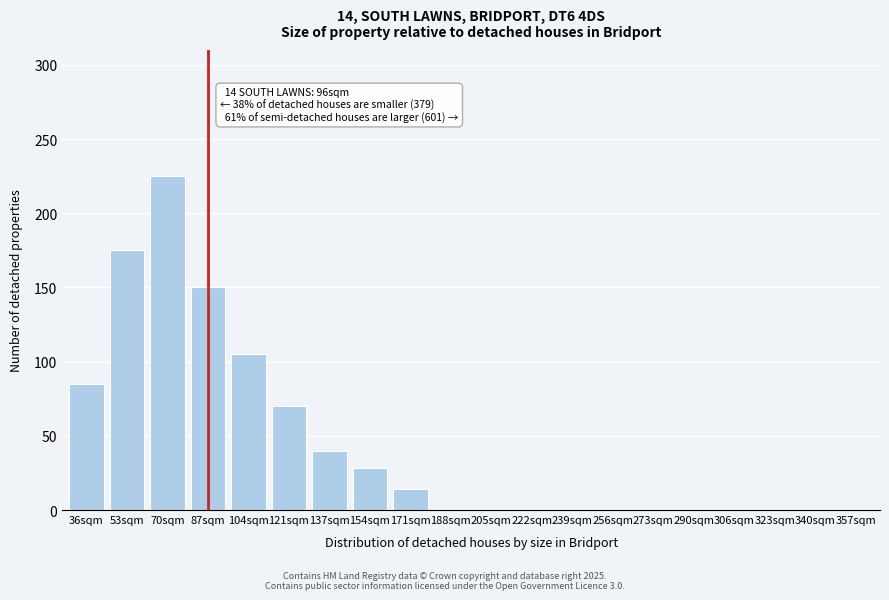

Reading right to left, what are all the values shown in this chart?

357sqm=0	340sqm=0	323sqm=0	306sqm=0	290sqm=0	273sqm=0	256sqm=0	239sqm=0	222sqm=0	205sqm=0	188sqm=0	171sqm=14	154sqm=28	137sqm=40	121sqm=70	104sqm=105	87sqm=150	70sqm=225	53sqm=175	36sqm=85